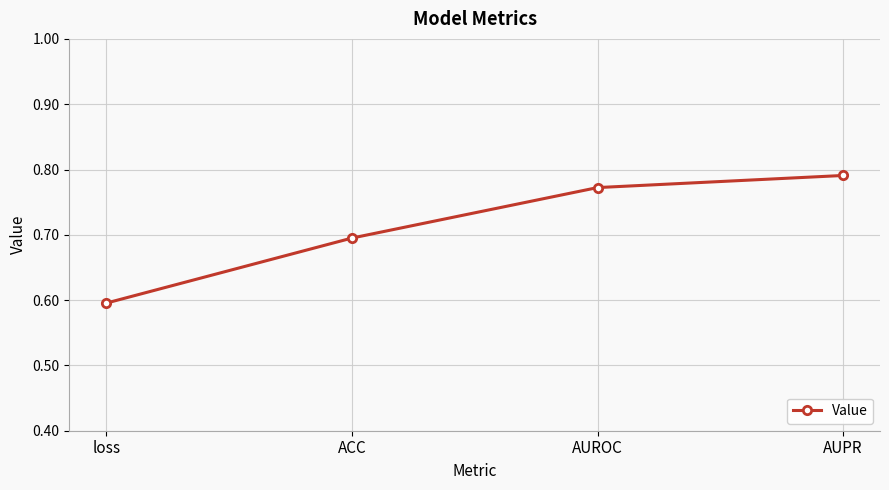

Rank the categories by value from highest to lowest.

AUPR, AUROC, ACC, loss